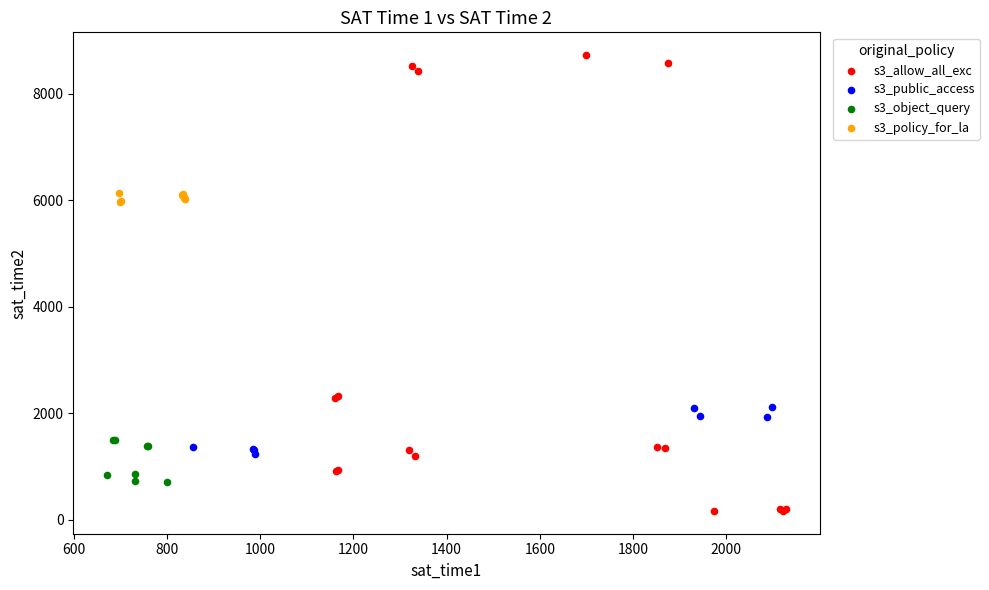

Which series reaches the minimum Y coordinate?

s3_allow_all_exc